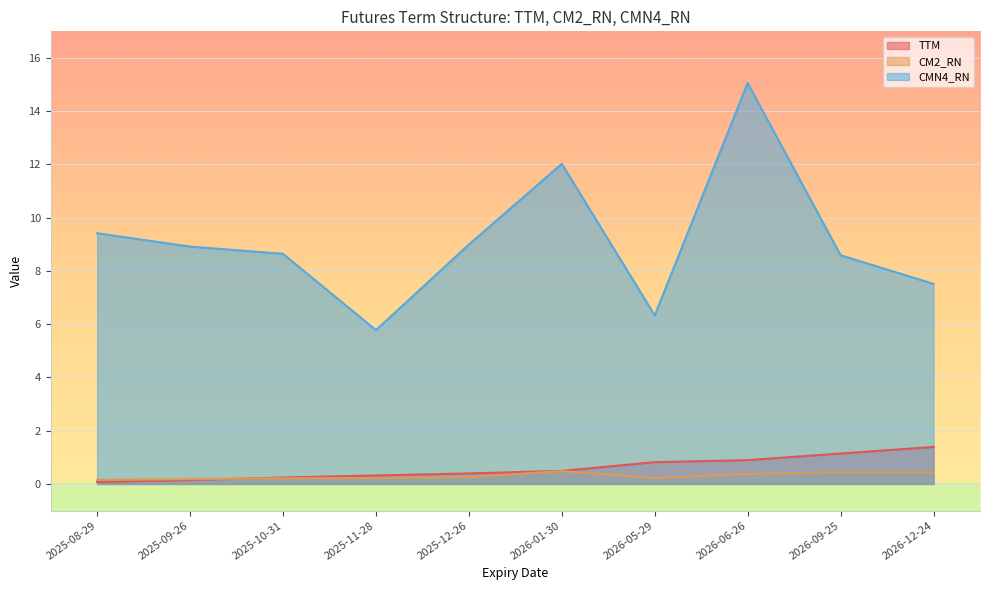

At which category does the chart reach its peak across all series?

2026-06-26